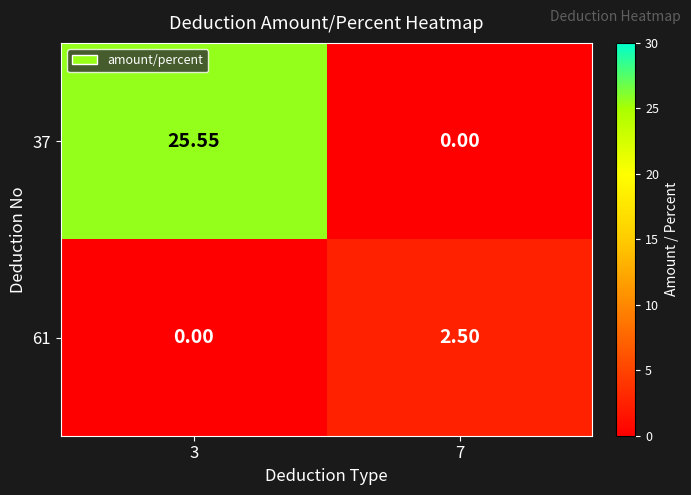

What is the spread (max minus min) of values at 7?

2.5